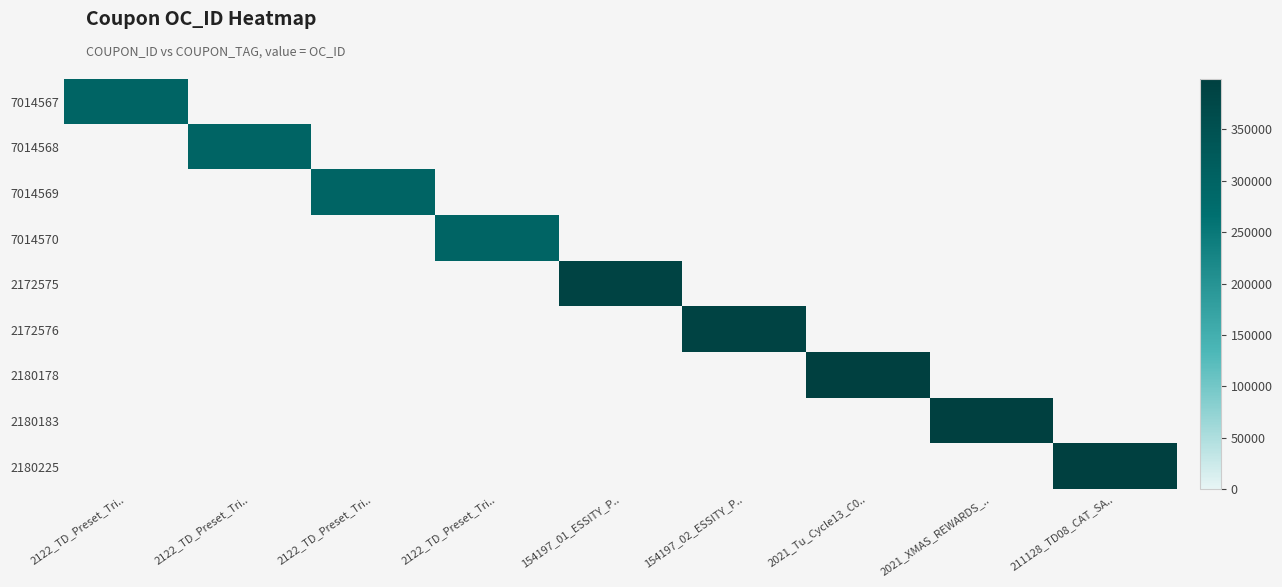

How many categories are shown in the chart?

9